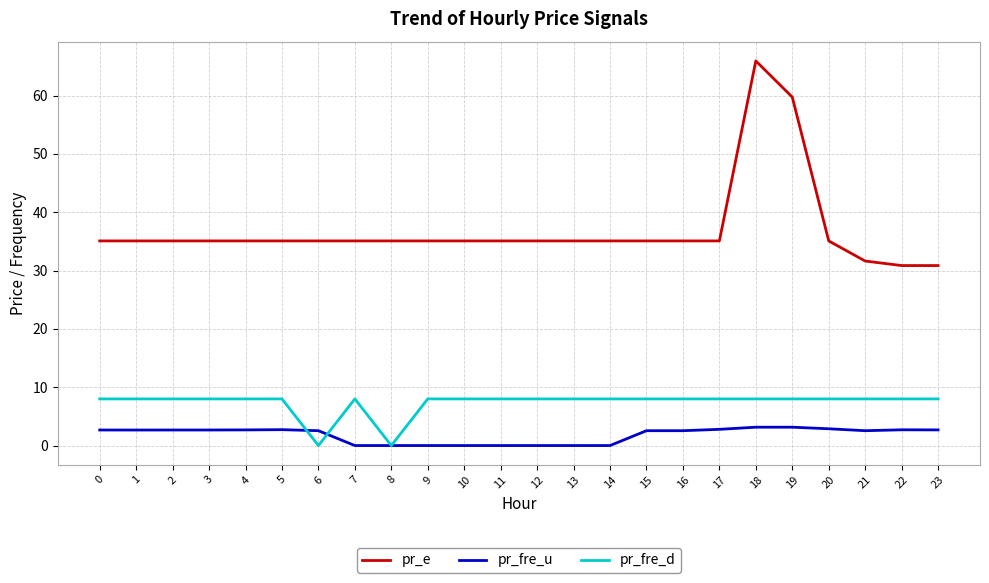

What is the difference between the highest and lowest values at 0?

32.4